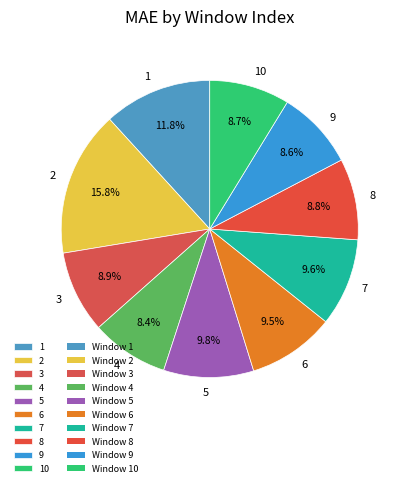

Count the number of slices in the pie.

10